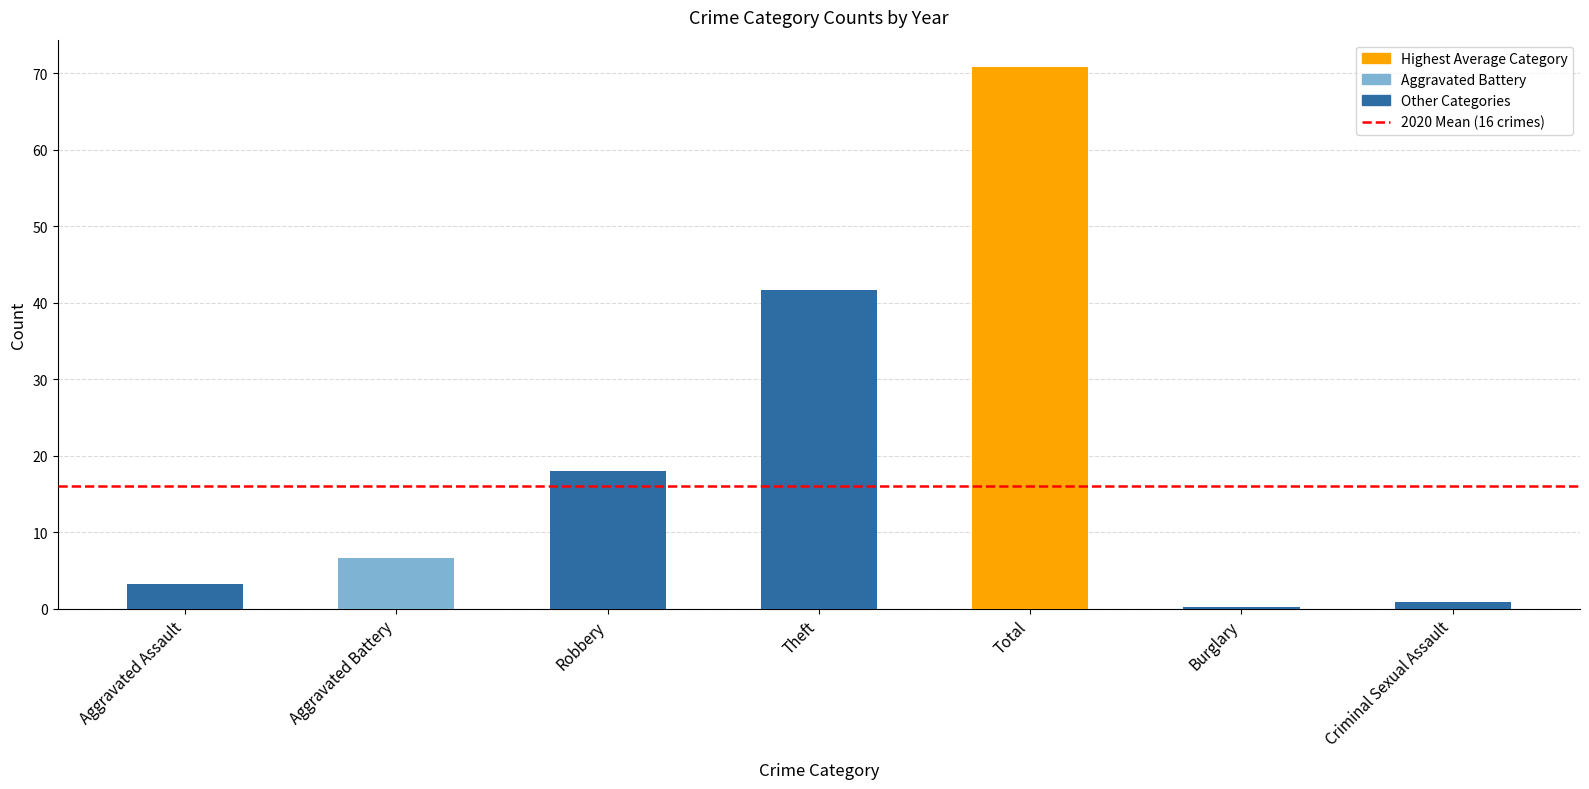

What is the change in value from Aggravated Assault to Aggravated Battery?

+3.5